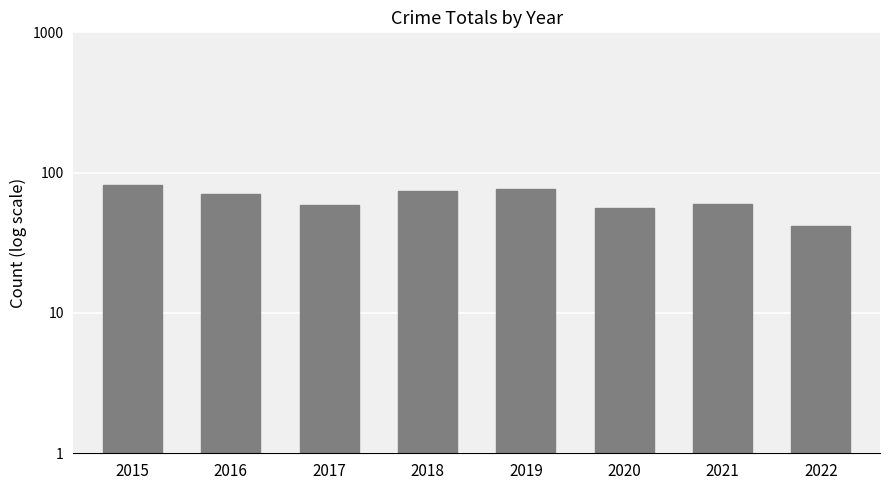

Which category has the lowest value across all series?

2022